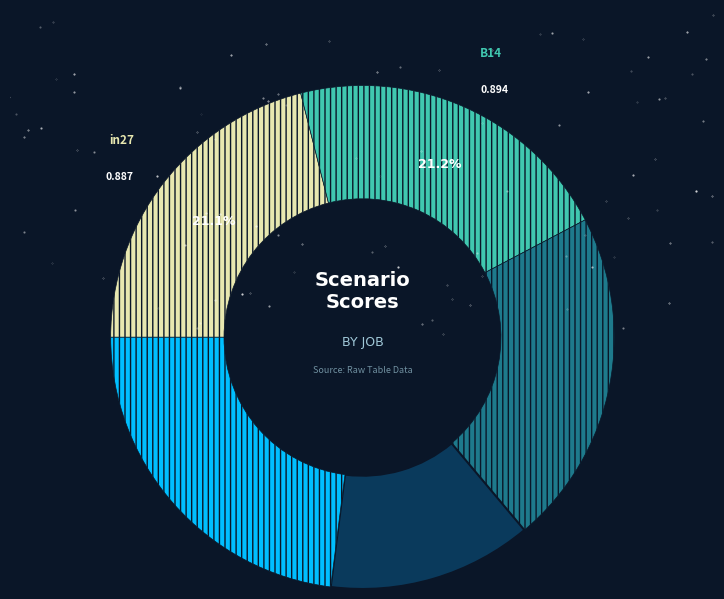

Is there a majority slice in this chart?

No